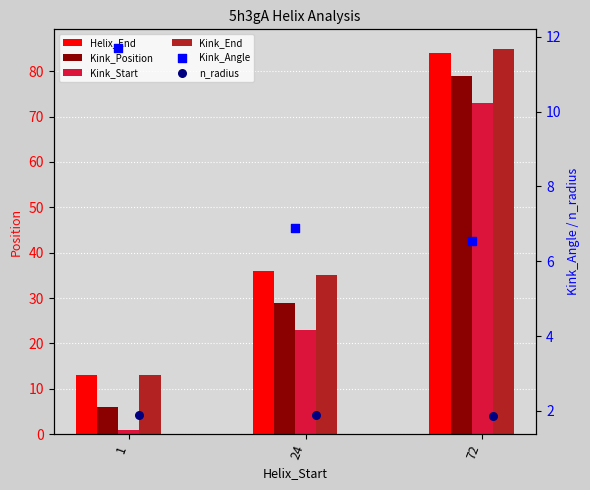

What is the total value across all series at 24?

131.8